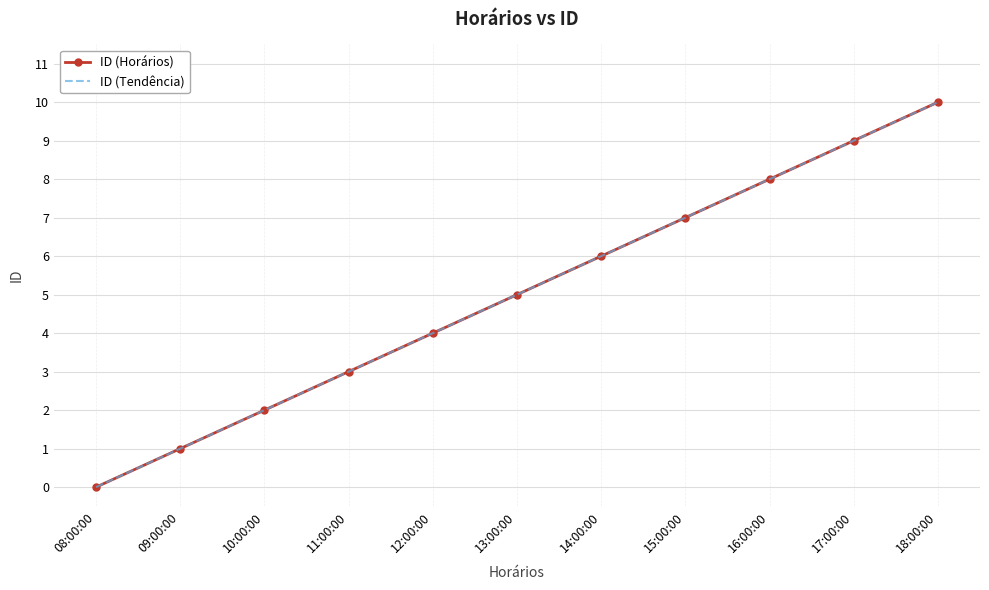

Rank the series by their maximum value, from lowest to highest.

ID (Horários), ID (Tendência)